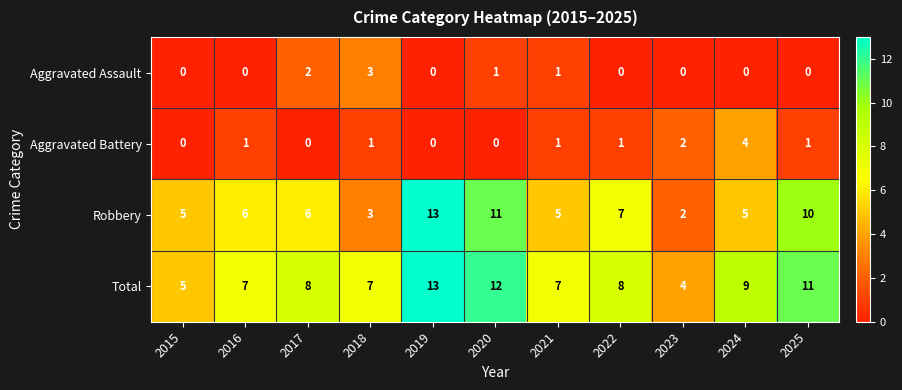

Is it true that Aggravated Assault equals 0 at 2023?

True